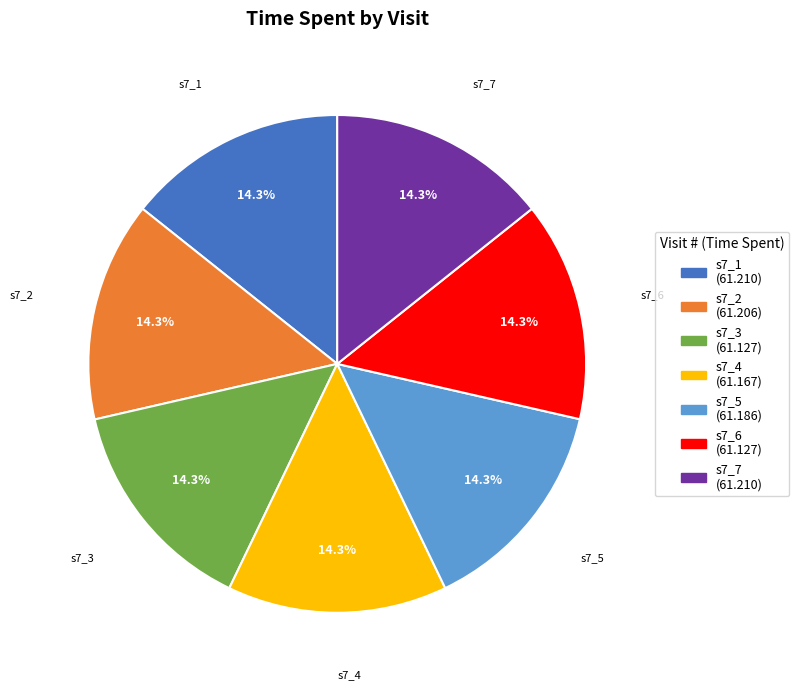

Is s7_1 the majority of the pie?

No